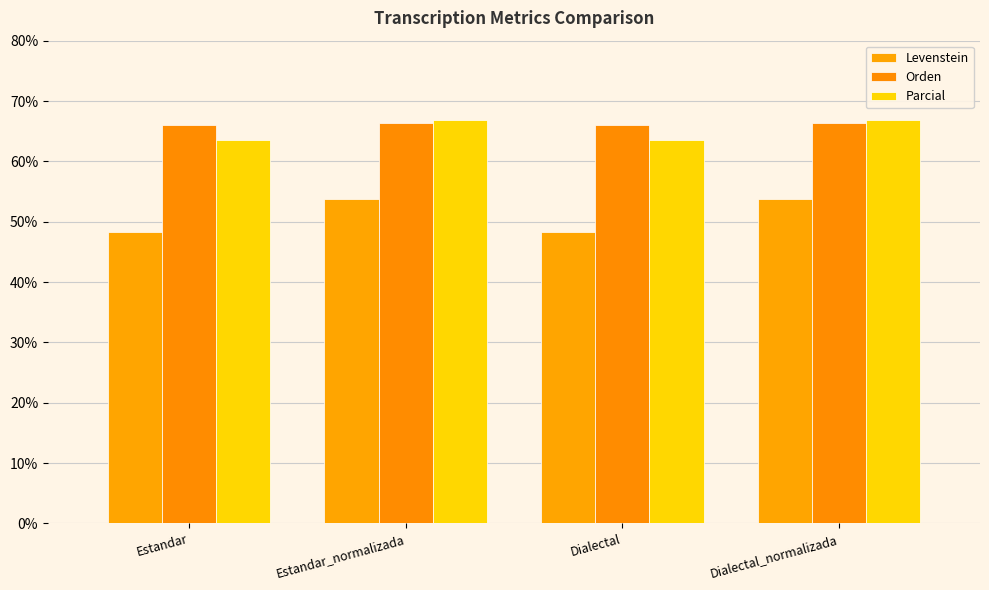

Reading right to left, list all the values displayed in this chart.

Levenstein: Dialectal_normalizada=53.8	Dialectal=48.3	Estandar_normalizada=53.8	Estandar=48.3
Orden: Dialectal_normalizada=66.4	Dialectal=66.0	Estandar_normalizada=66.4	Estandar=66.0
Parcial: Dialectal_normalizada=66.8	Dialectal=63.5	Estandar_normalizada=66.8	Estandar=63.5